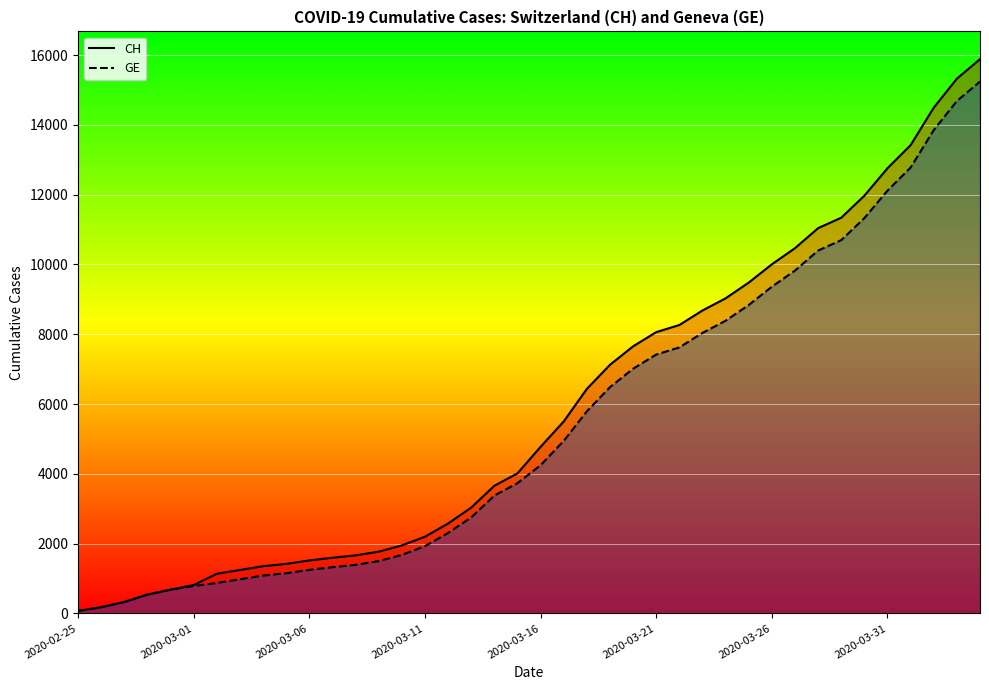

Rank the series by their maximum value, from highest to lowest.

CH, GE